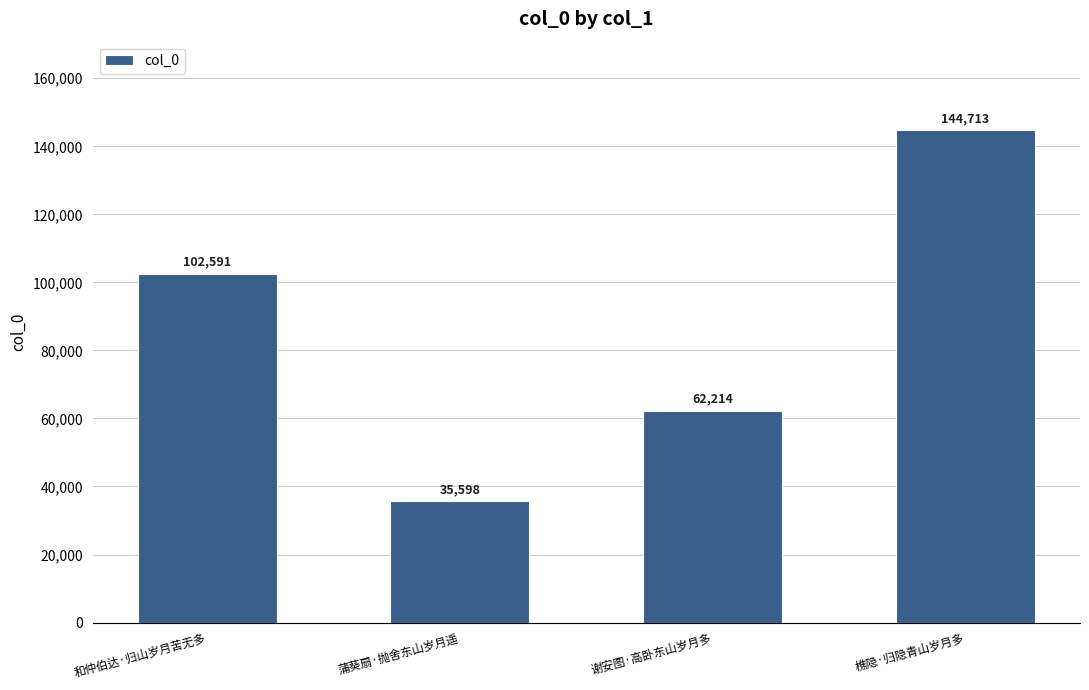

What is the approximate value at 樵隐·归隐青山岁月多, to the nearest 50?

144700